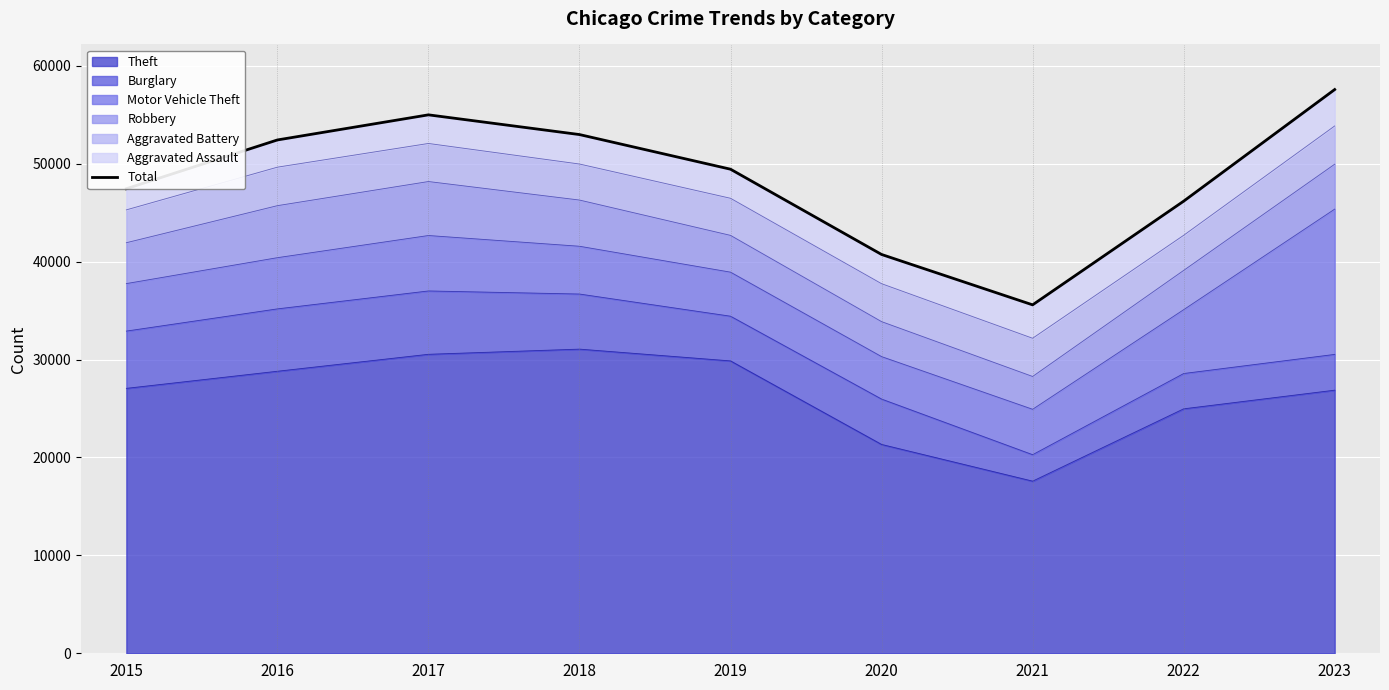

Rank the categories by value from lowest to highest.

2021, 2020, 2022, 2015, 2019, 2016, 2018, 2017, 2023